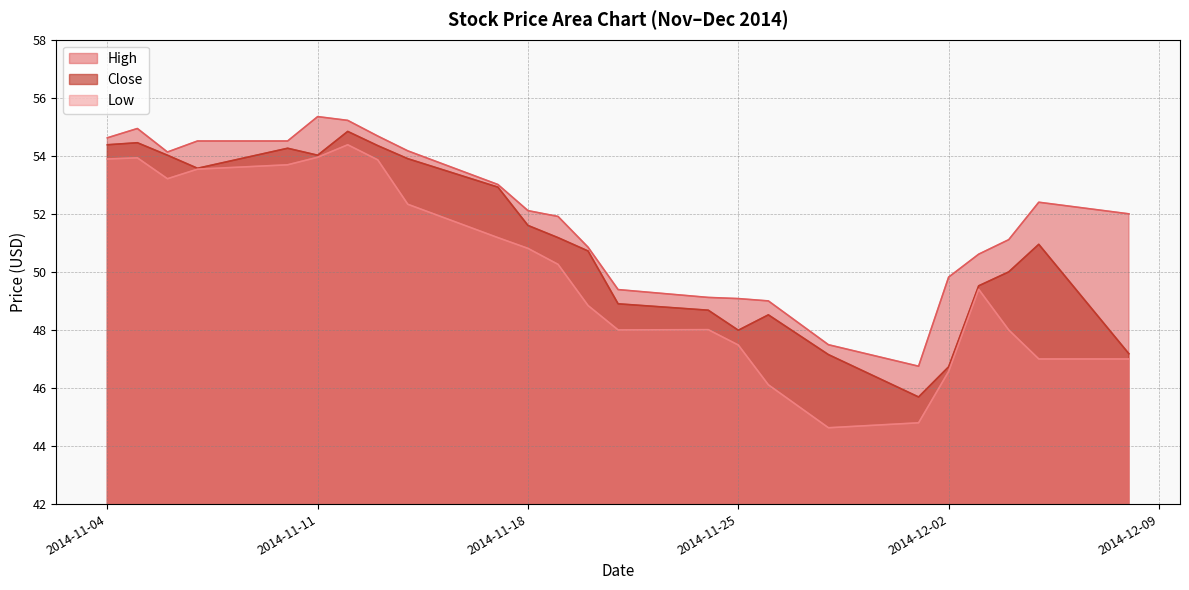

At which category does Low reach its first local peak?

2014-11-05